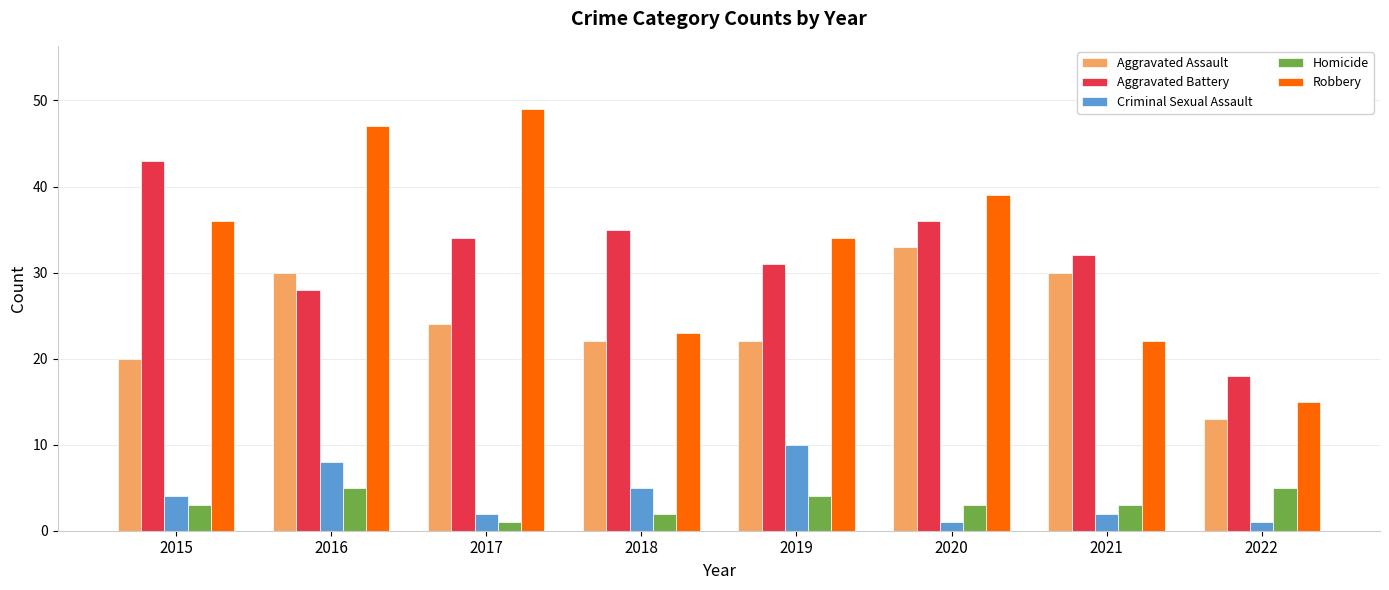

What is the difference between the maximum and minimum values in the Aggravated Assault series?

20